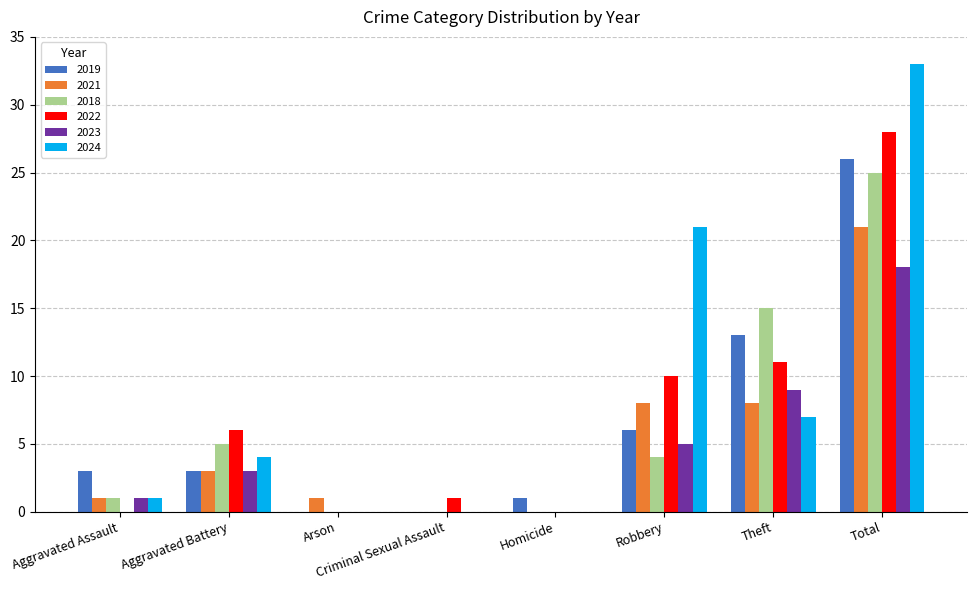

Between Aggravated Assault and Arson, which series saw the biggest shift?

2019